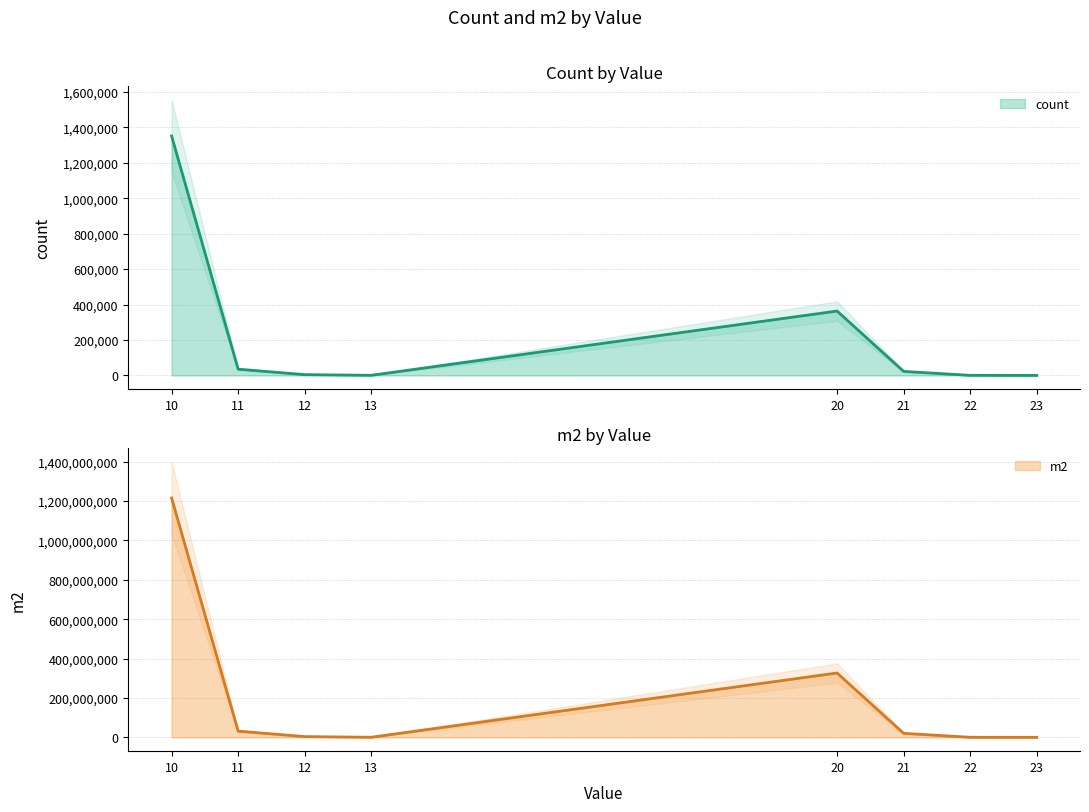

Is the value of count at 23 greater than the value of m2 at 13?

No